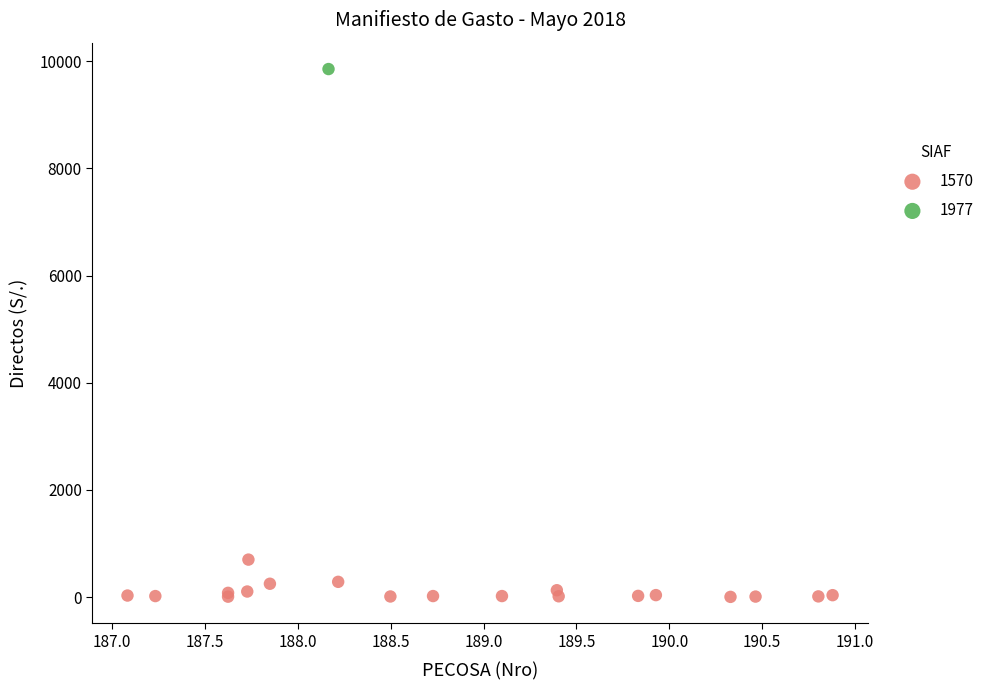

Which series reaches the maximum Y coordinate?

1977